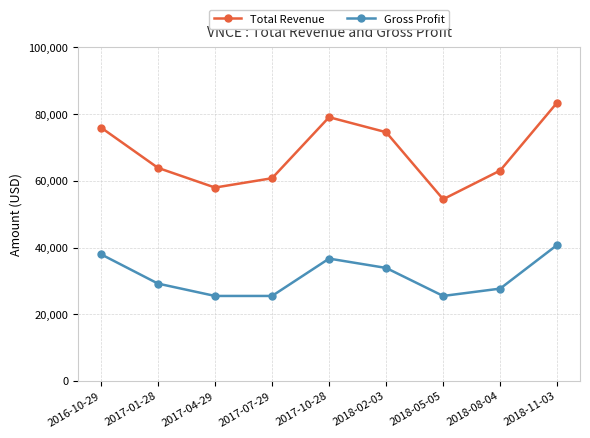

Which series has the largest total across all categories?

Total Revenue